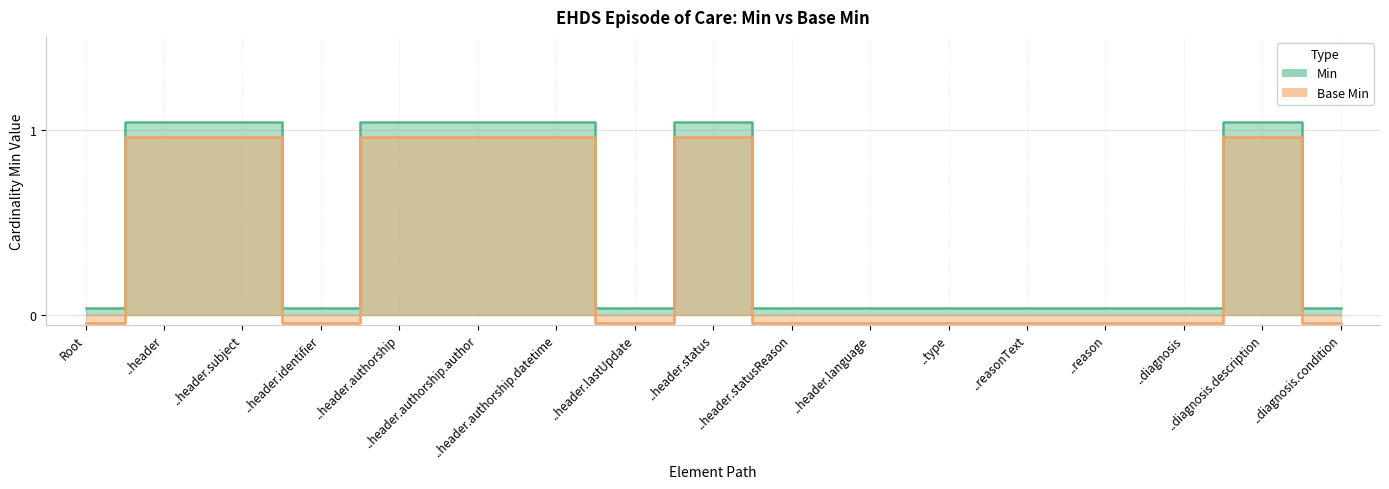

What is the difference between the maximum and minimum values in the Min series?

1.0